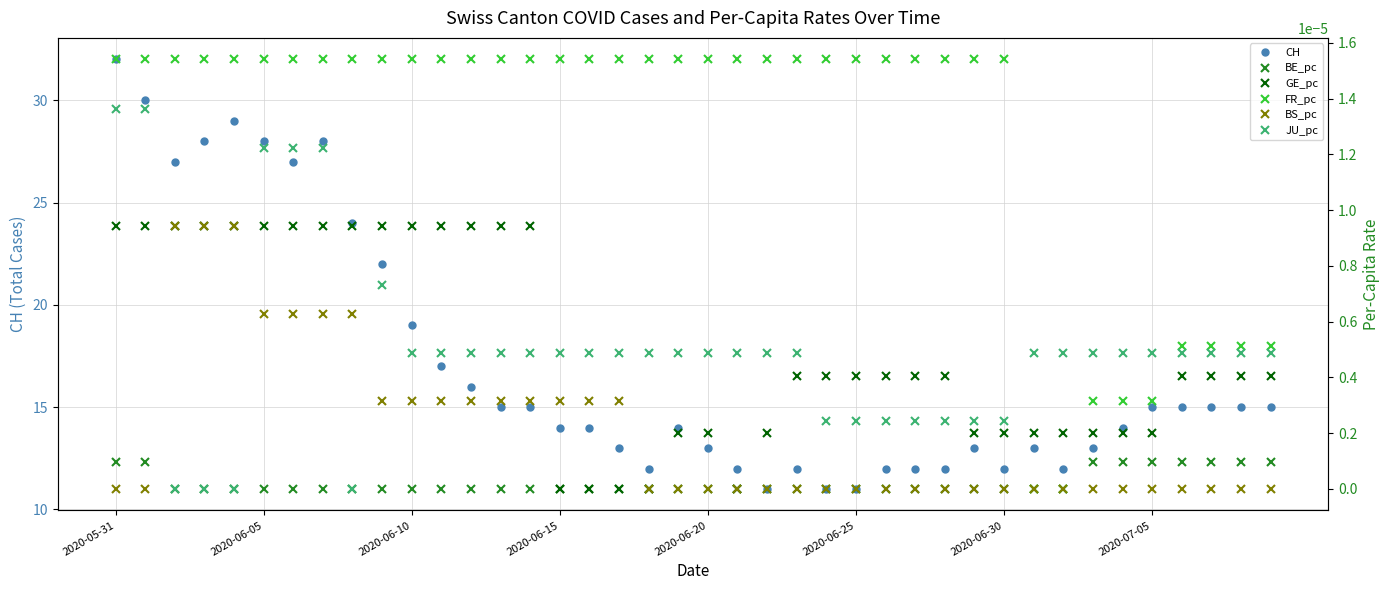

Is it true that CH equals 24 at 2020-06-15?

False